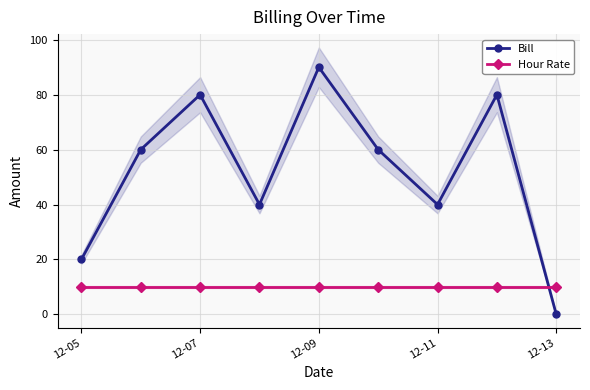

How many values in the Bill series exceed 60?

3